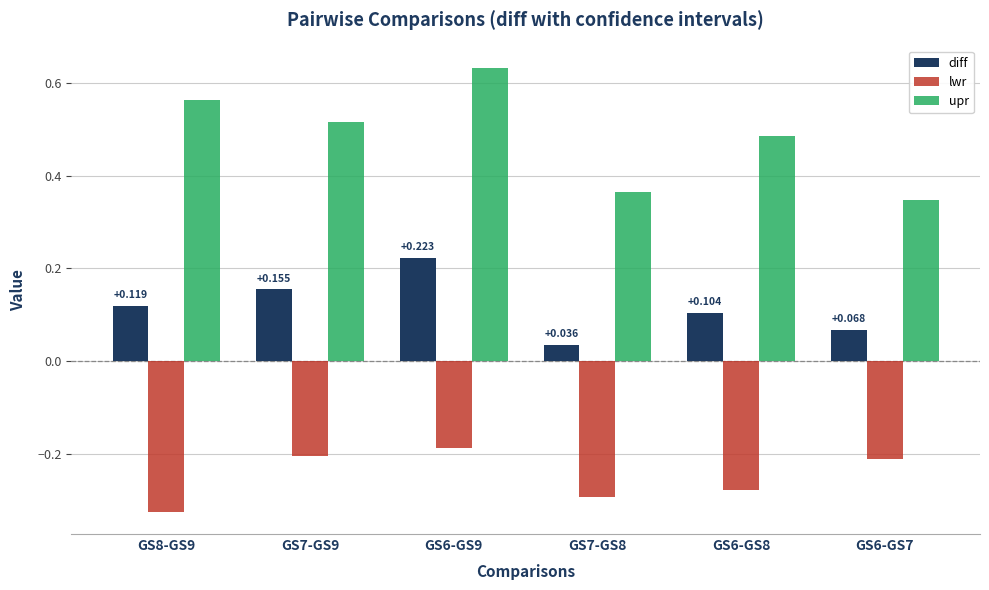

Which series has the largest total across all categories?

upr